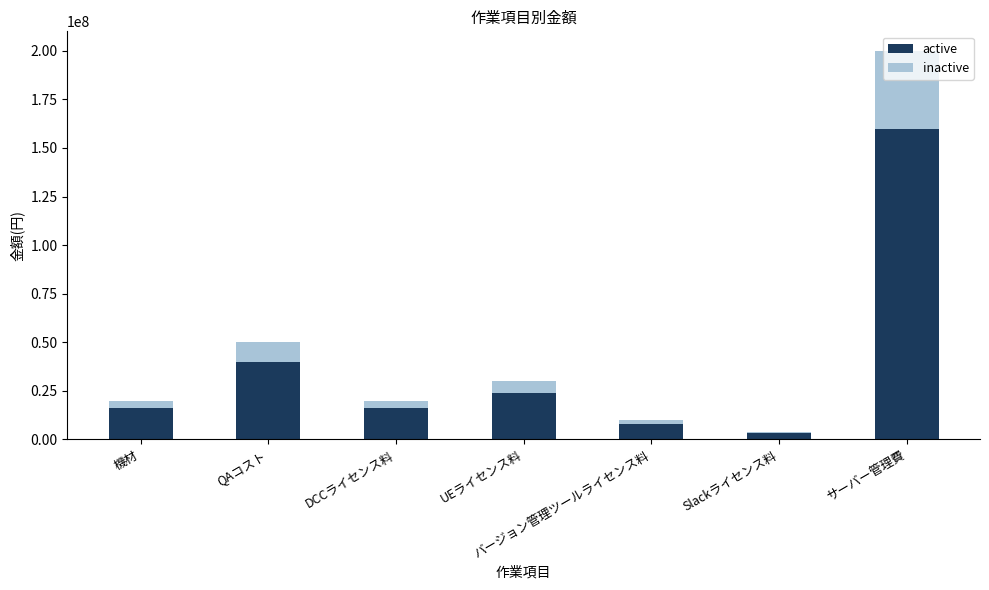

What is the sum of the active values at Slackライセンス料 and バージョン管理ツールライセンス料?

11200000